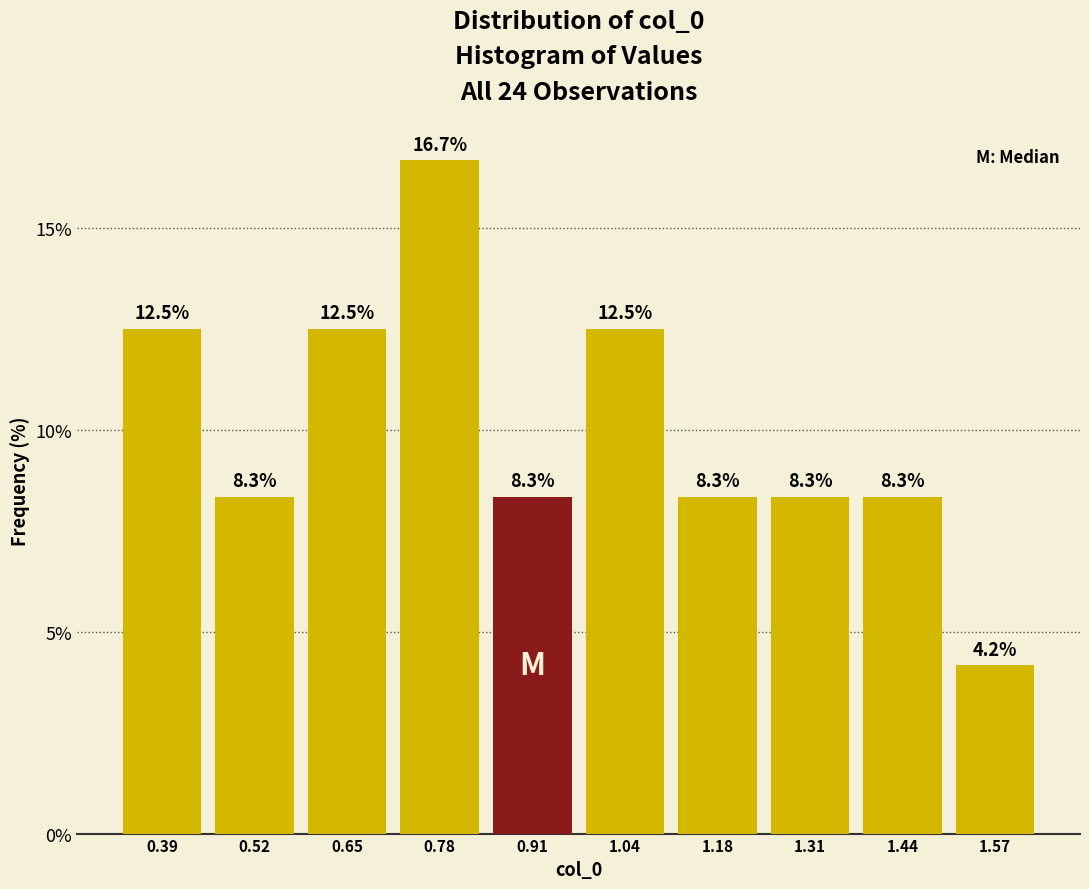

Reading left to right, transcribe this chart: for each bar, give the range it covers on the x-axis and its height. The bar edges are not printed on the chart, so give them approximately, as read against the axis.

0.32 to 0.46: 12.5
0.46 to 0.58: 8.3
0.58 to 0.72: 12.5
0.72 to 0.84: 16.7
0.84 to 0.98: 8.3
0.98 to 1.12: 12.5
1.12 to 1.24: 8.3
1.24 to 1.38: 8.3
1.38 to 1.50: 8.3
1.50 to 1.64: 4.2